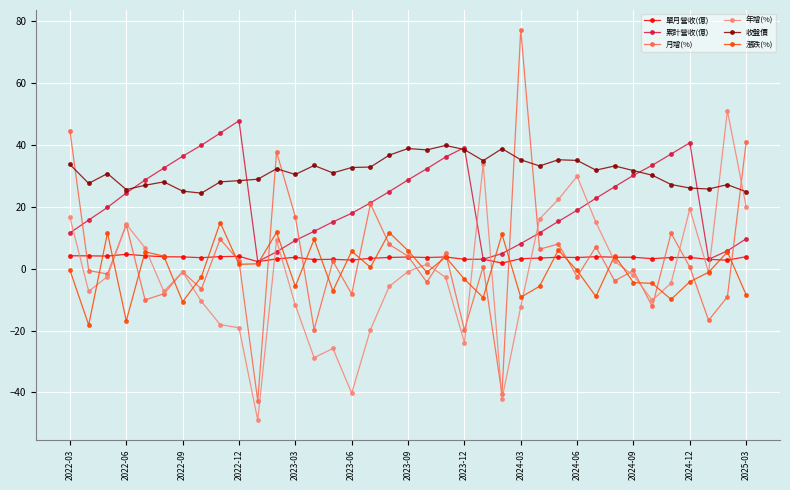

How many interior local peaks does the 累計營收(億) series have?

3